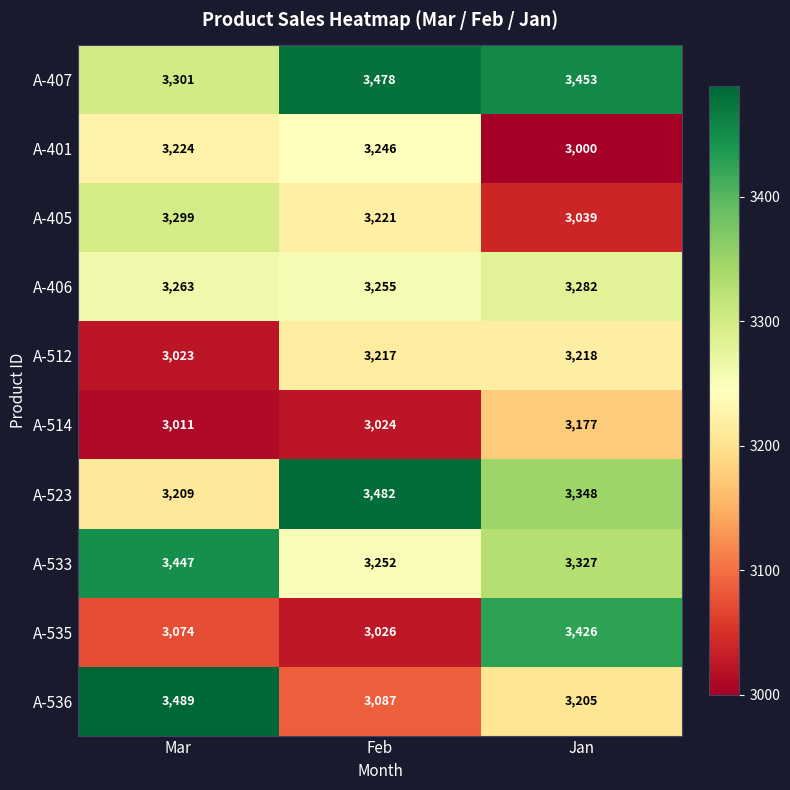

At Feb, list the series in order from smallest to largest.

A-514, A-535, A-536, A-512, A-405, A-401, A-533, A-406, A-407, A-523